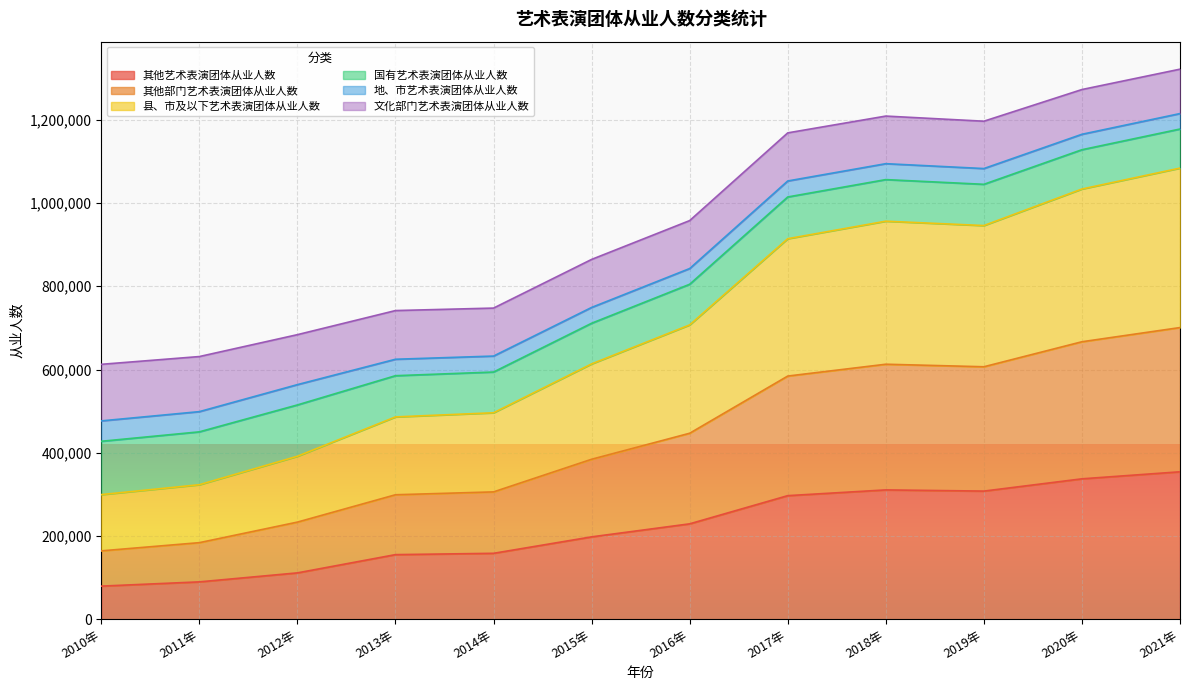

What is the lowest value of the 其他艺术表演团体从业人数 series?

79538